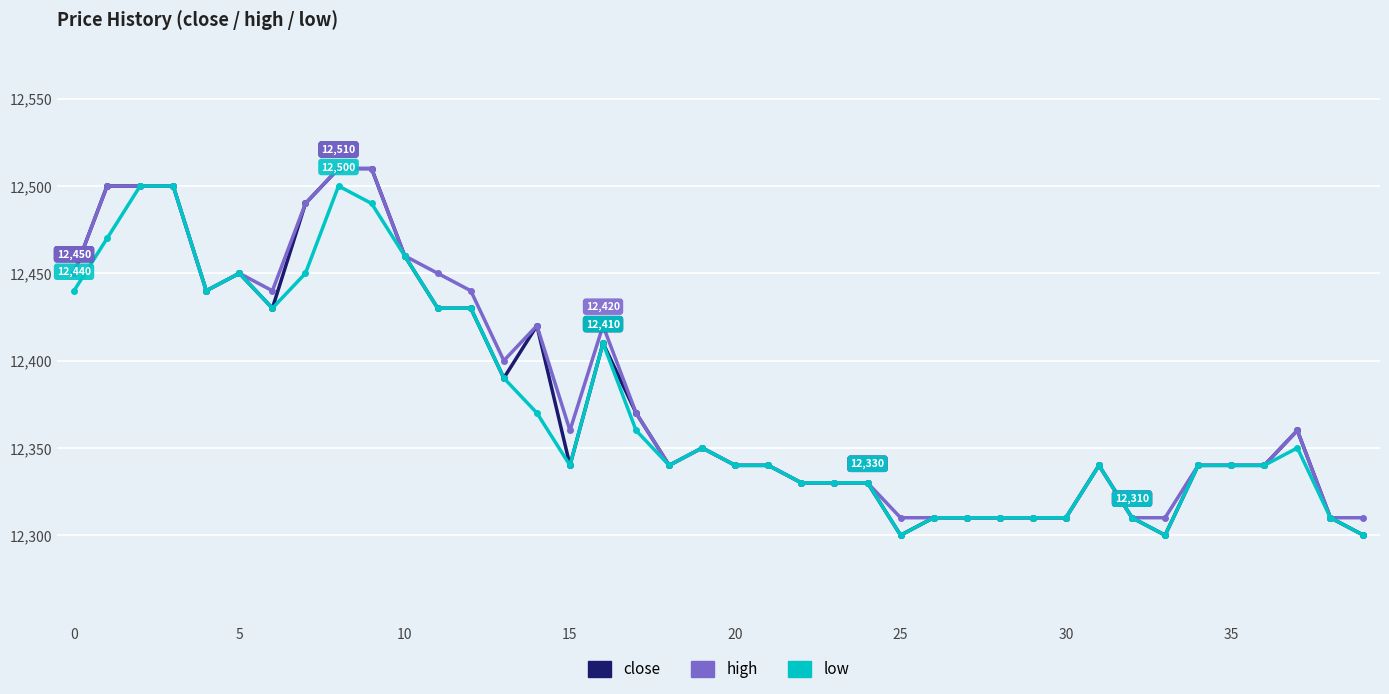

What is the value of the close point at the 1st from the left?

12450